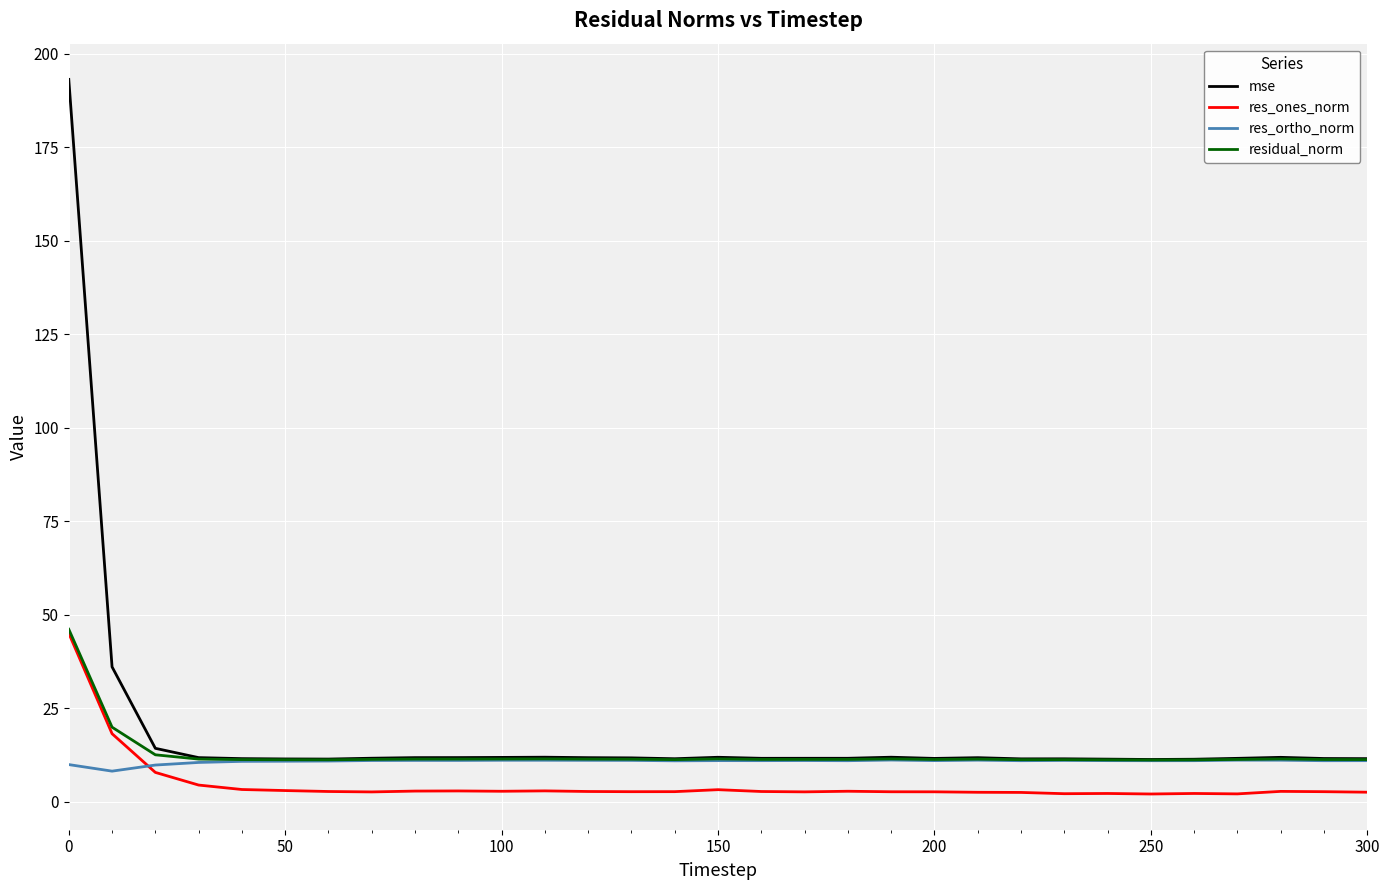

What is the maximum value shown in the chart?

193.1